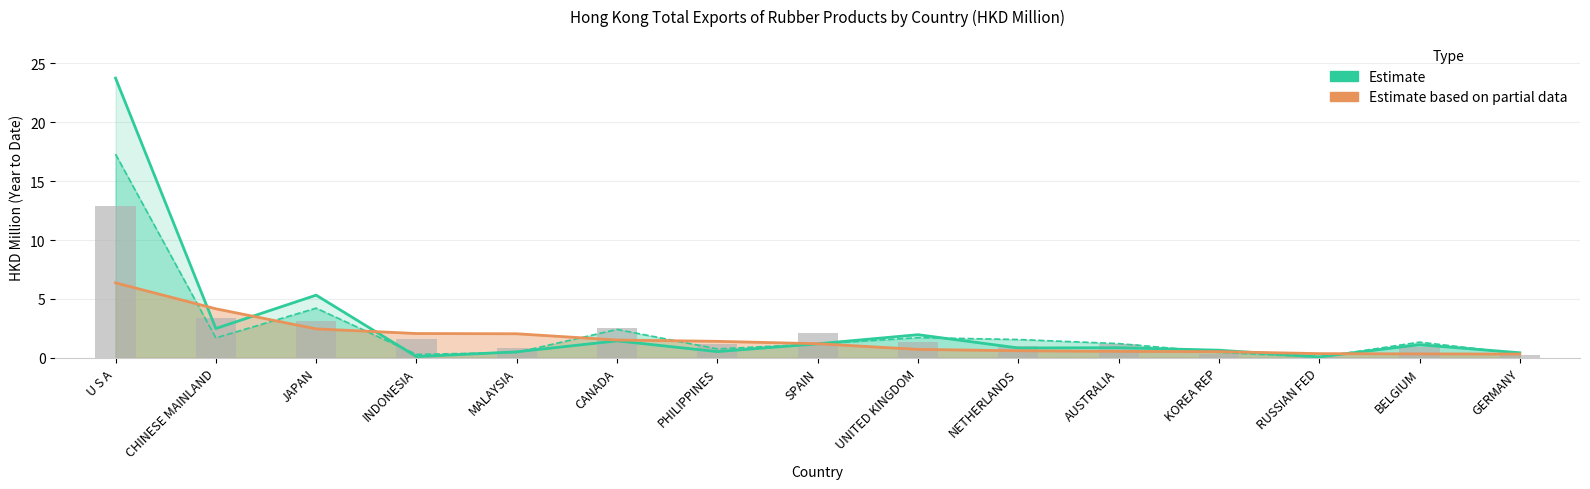

Which label corresponds to the smallest value in the chart?

RUSSIAN FED